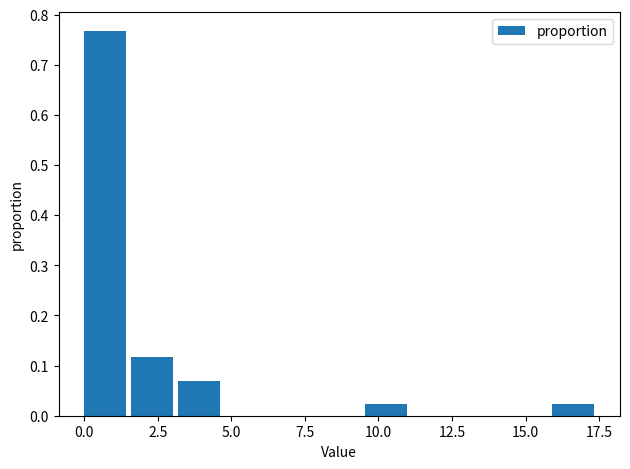

Read against the x-axis, roughly where is the centre of the tallest bar?

0.5